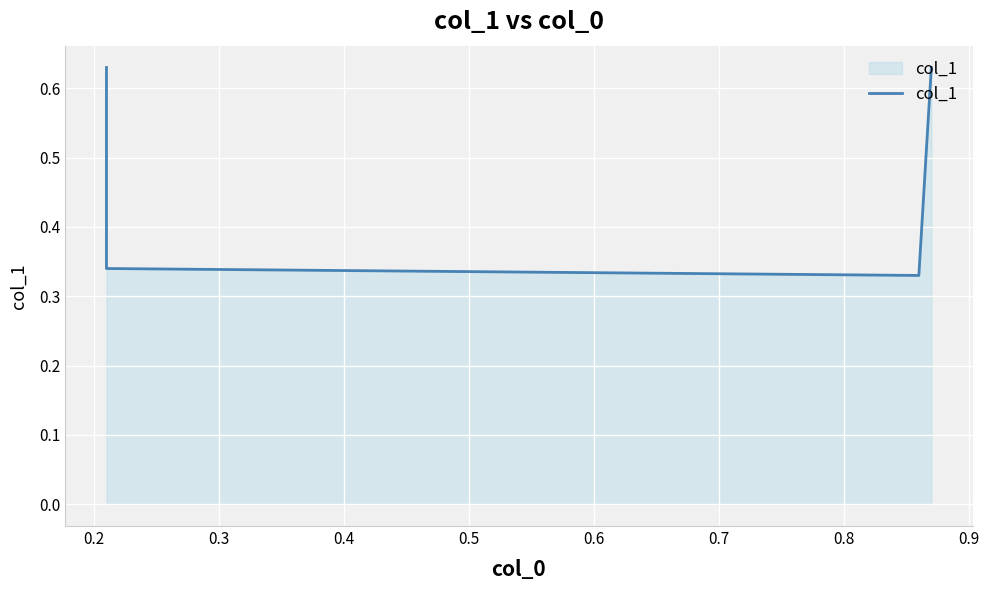

What is the minimum value shown in the chart?

0.3